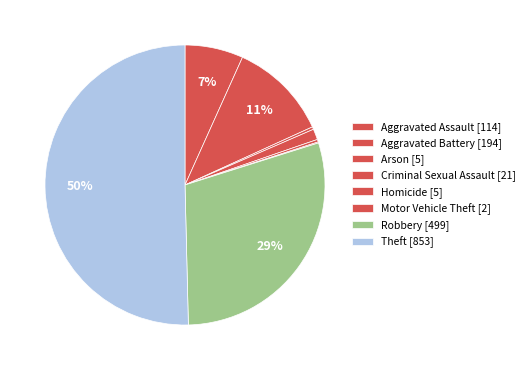

To the nearest percent, what is the difference between the Robbery and Homicide slice percentages?

29%